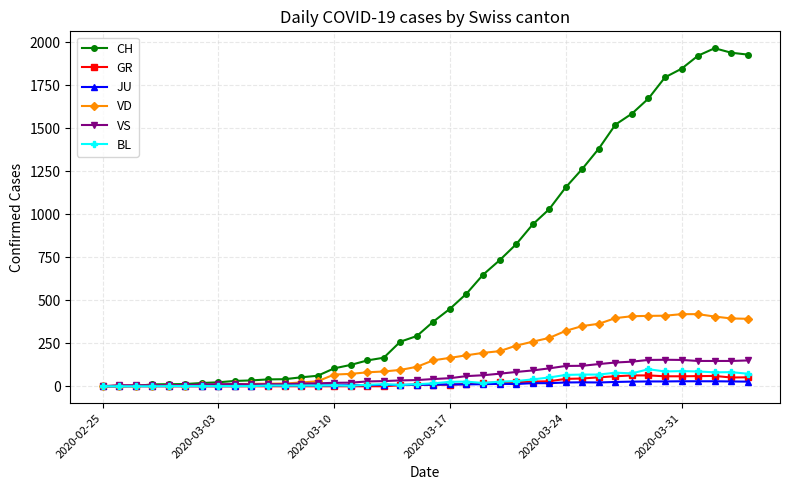

True or false: CH has more than 0 points higher than both neighbors.

True